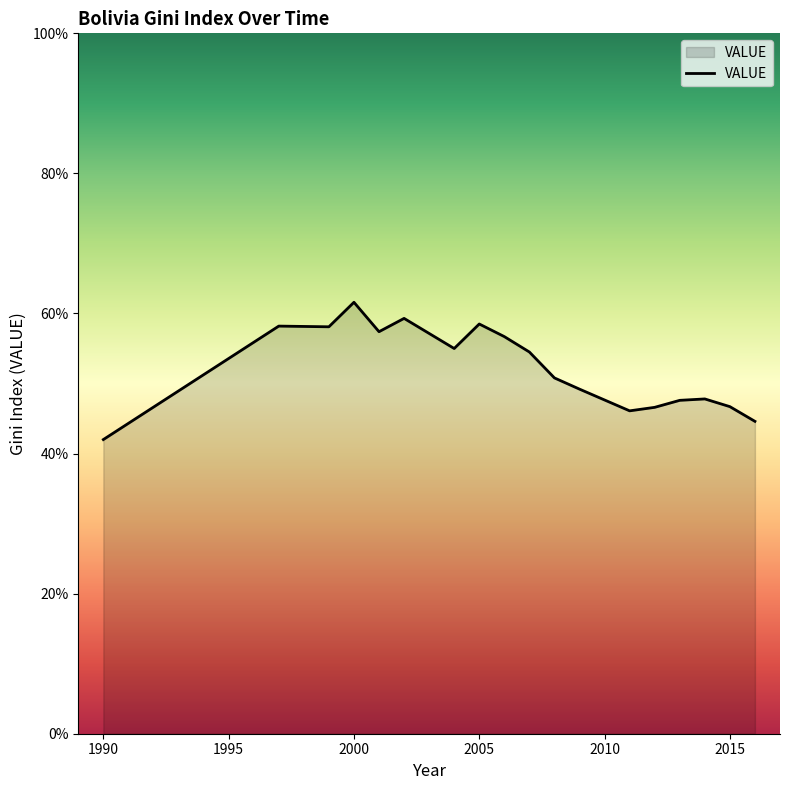

What is the difference between the maximum and minimum values?

19.6